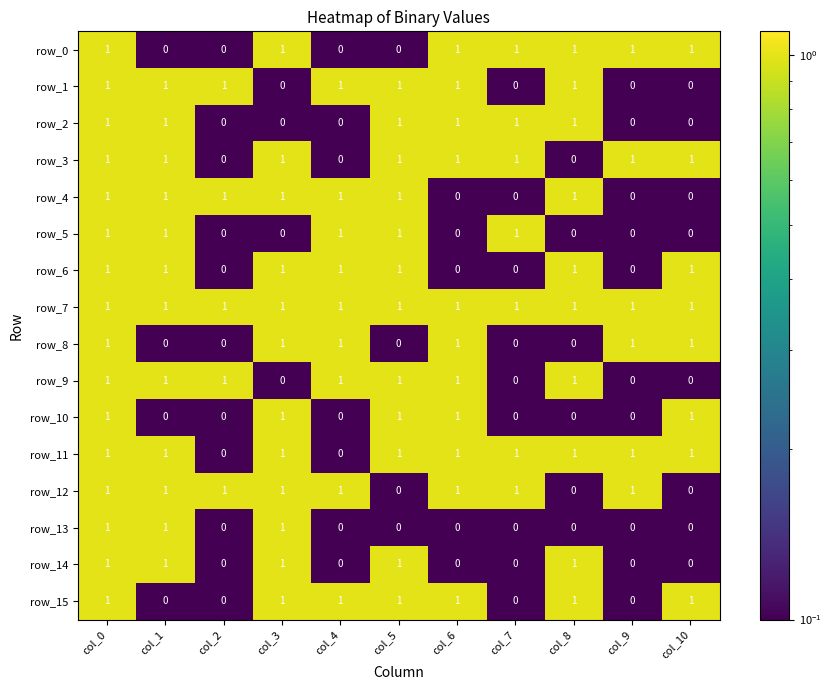

Count the row_15 values in the range 0 to 1.

11